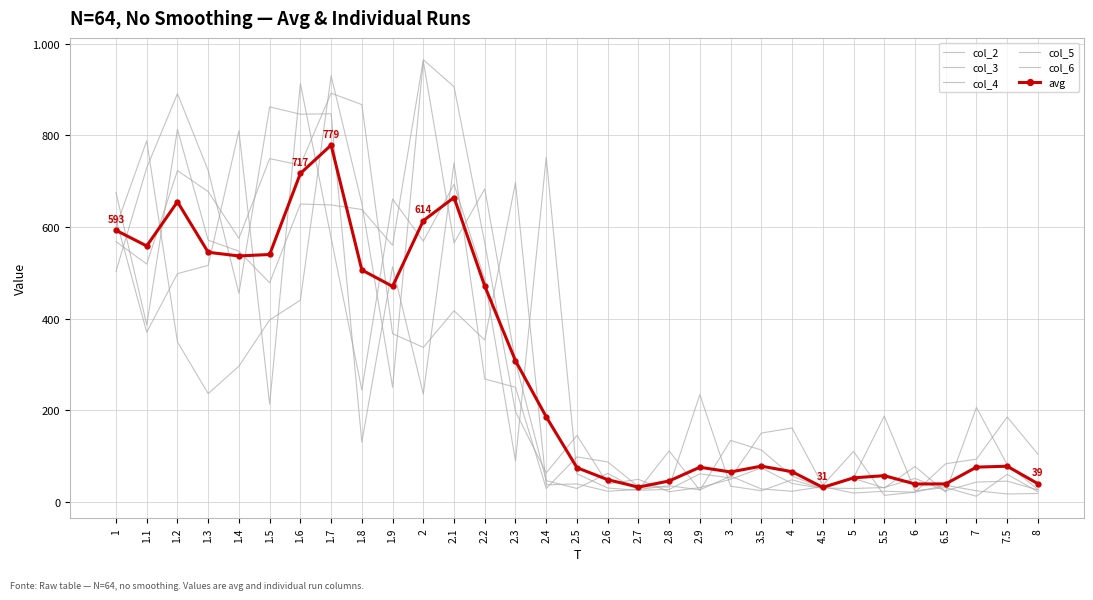

How many data points does each series have?

31